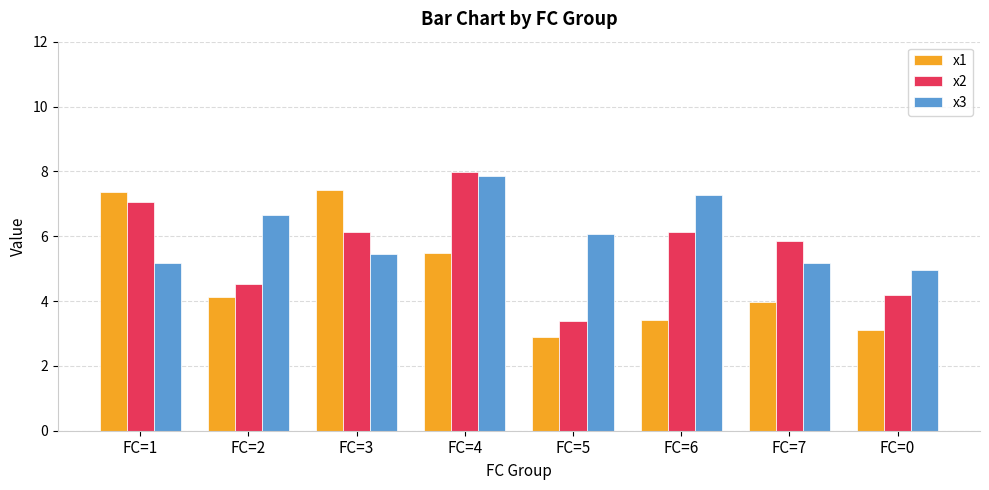

Which series changed the most between FC=6 and FC=0?

x3